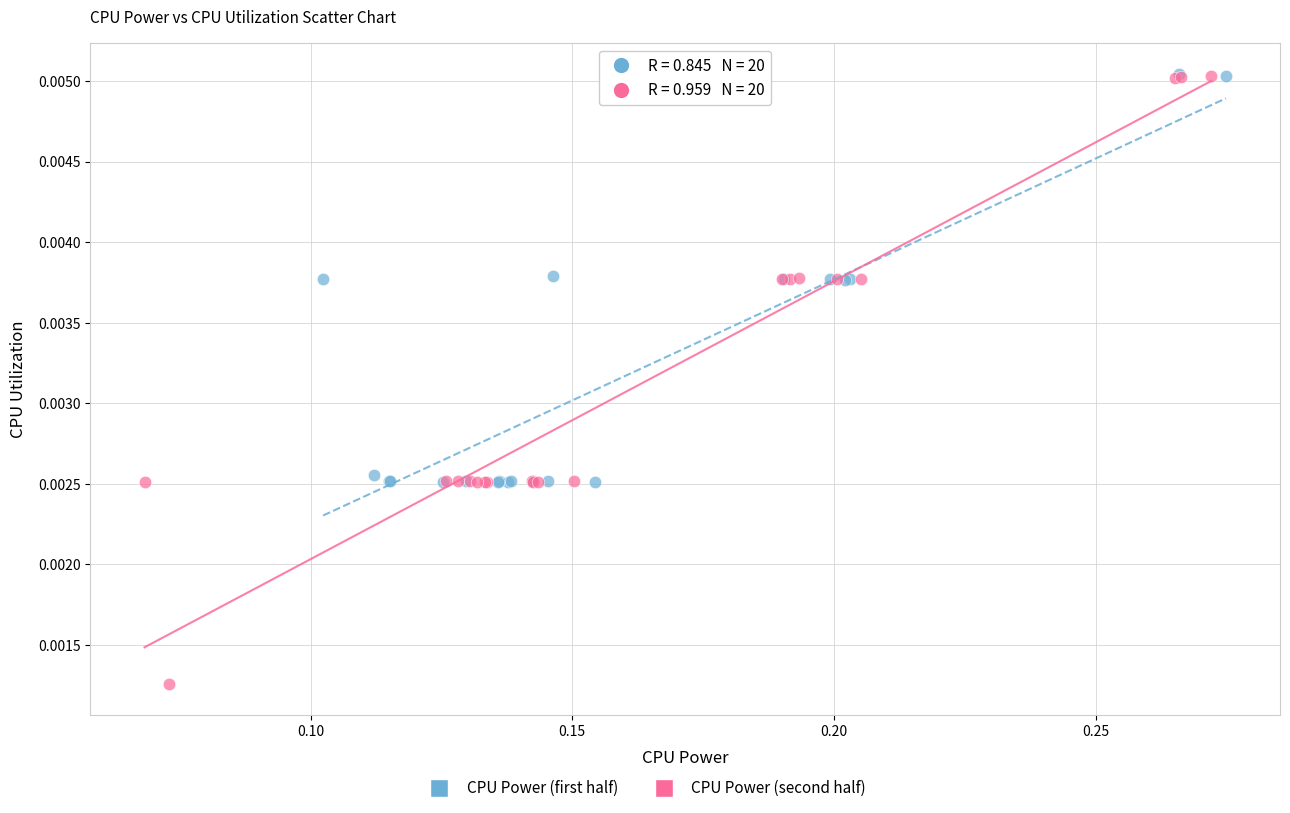

Which series has the widest spread of Y values?

CPU Power (second half)